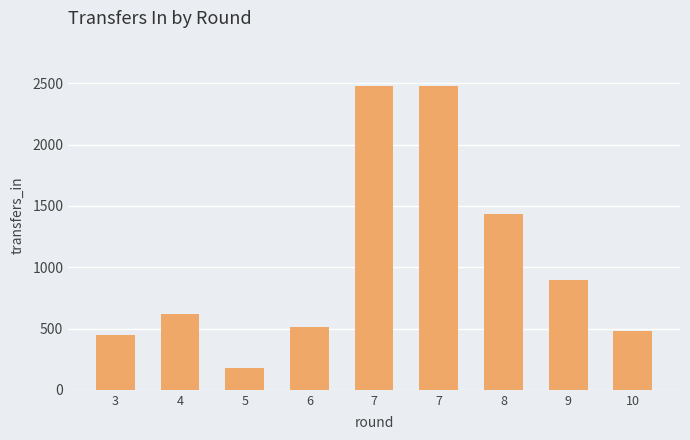

Where is the data nearest to the value 1329?

8